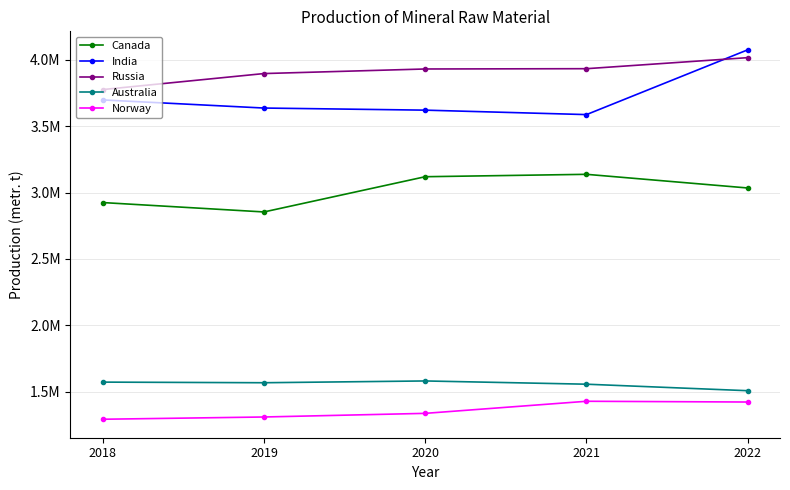

What is the total value across all series at 2019?

13264851